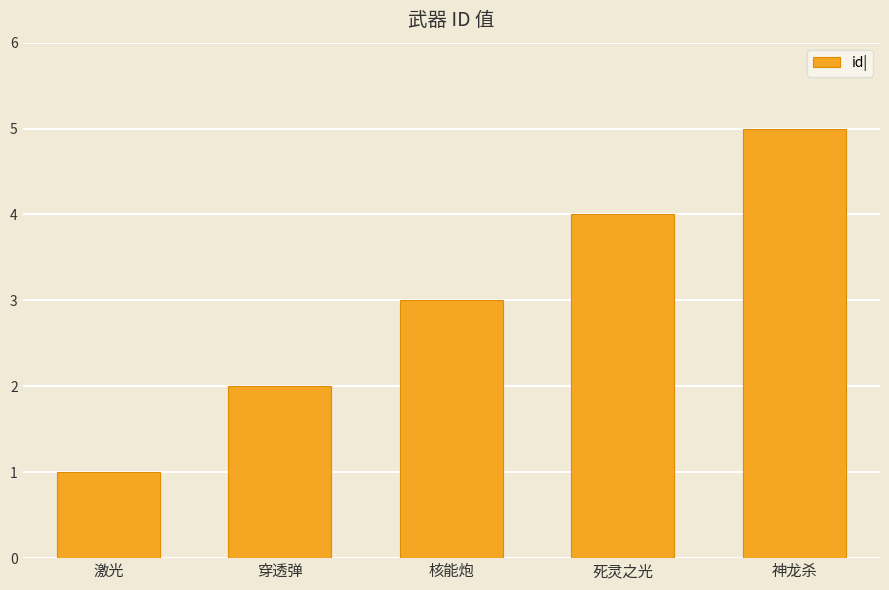

Rank the categories by value from highest to lowest.

神龙杀, 死灵之光, 核能炮, 穿透弹, 激光